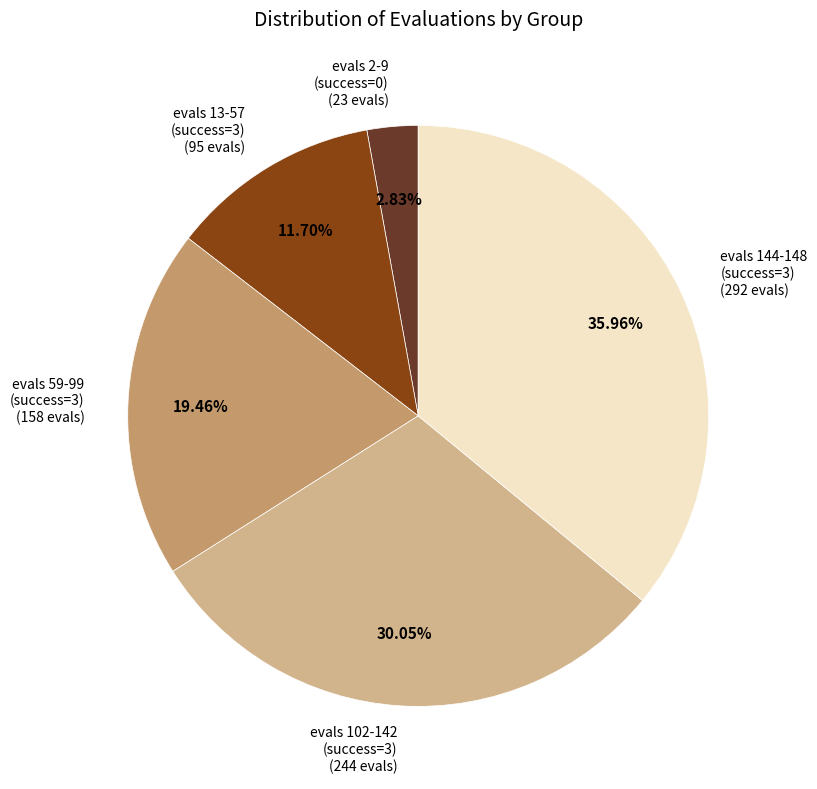

Is the sum of evals 2-9 (success=0) and evals 13-57 (success=3) greater than half?

No